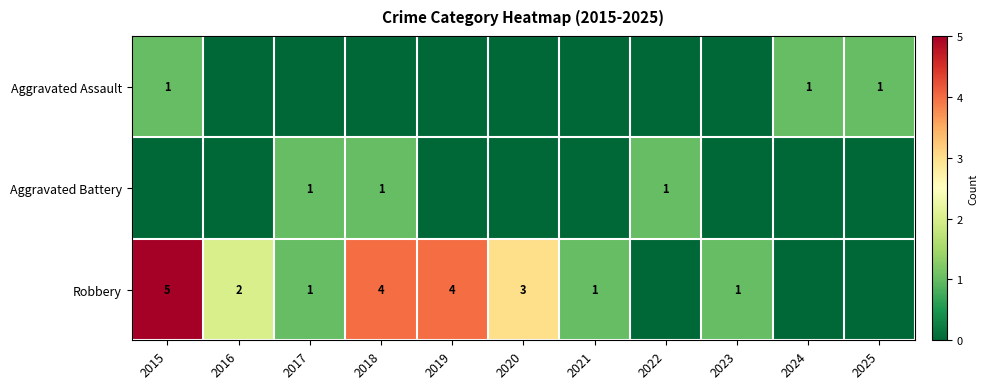

True or false: Robbery has a value of 1 at 2023.

True